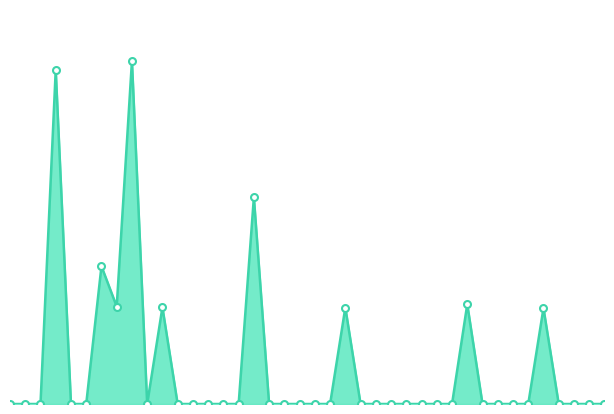

Does the chart have visible grid lines?

No